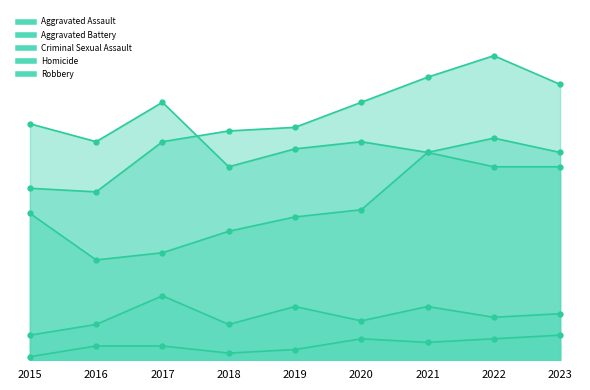

True or false: Criminal Sexual Assault and Robbery cross at least once.

False